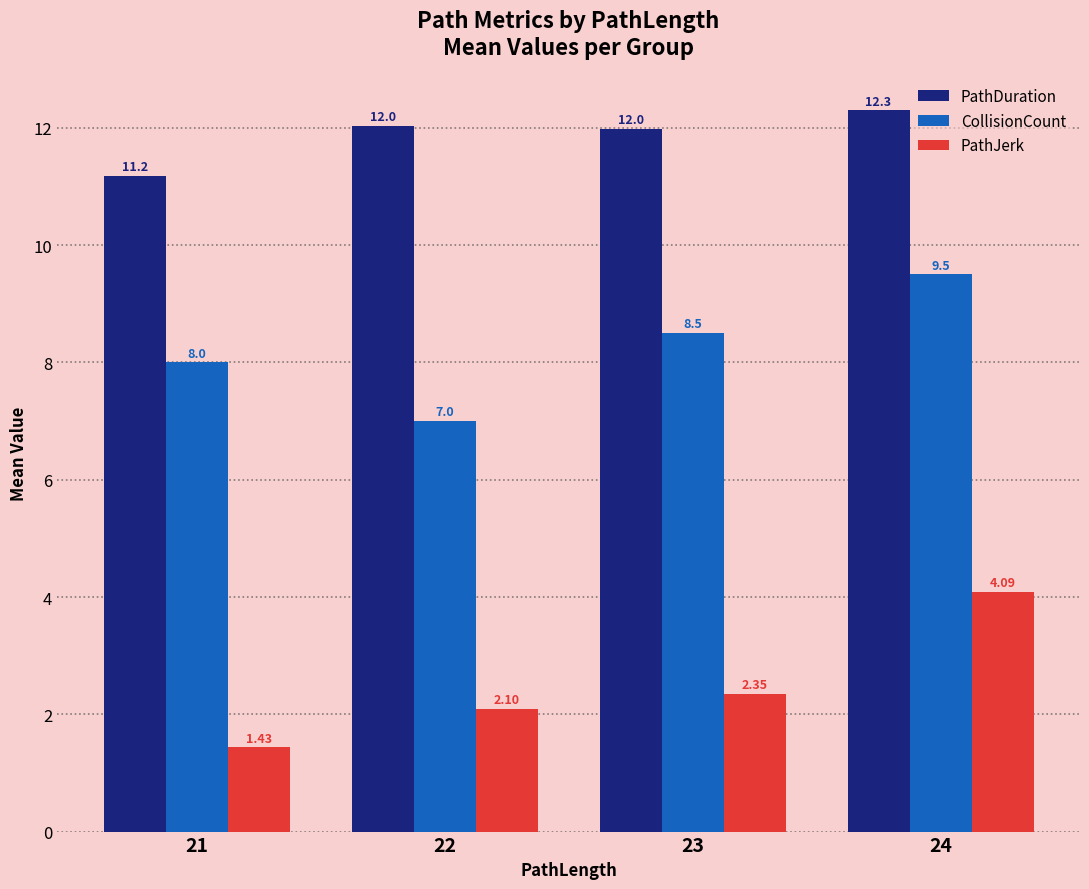

The value of CollisionCount at 24 is 2.4. True or false?

False